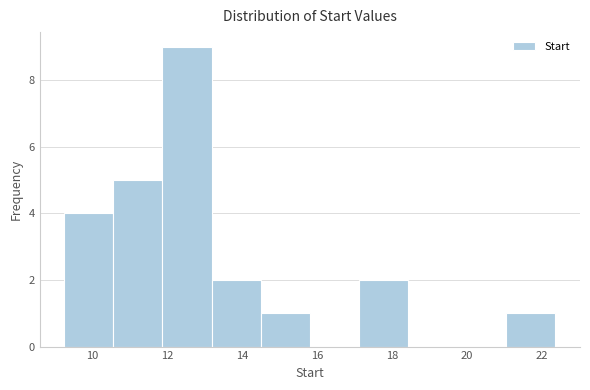

Reading left to right, transcribe this chart: for each bar, give the range it covers on the x-axis and its height. Neither the bar edges nor the heights are printed on the chart, so give them approximately, as read against the axes.

9.2 to 10.6: 4
10.6 to 11.8: 5
11.8 to 13.2: 9
13.2 to 14.4: 2
14.4 to 15.8: 1
15.8 to 17.2: 0
17.2 to 18.4: 2
18.4 to 19.8: 0
19.8 to 21.0: 0
21.0 to 22.4: 1